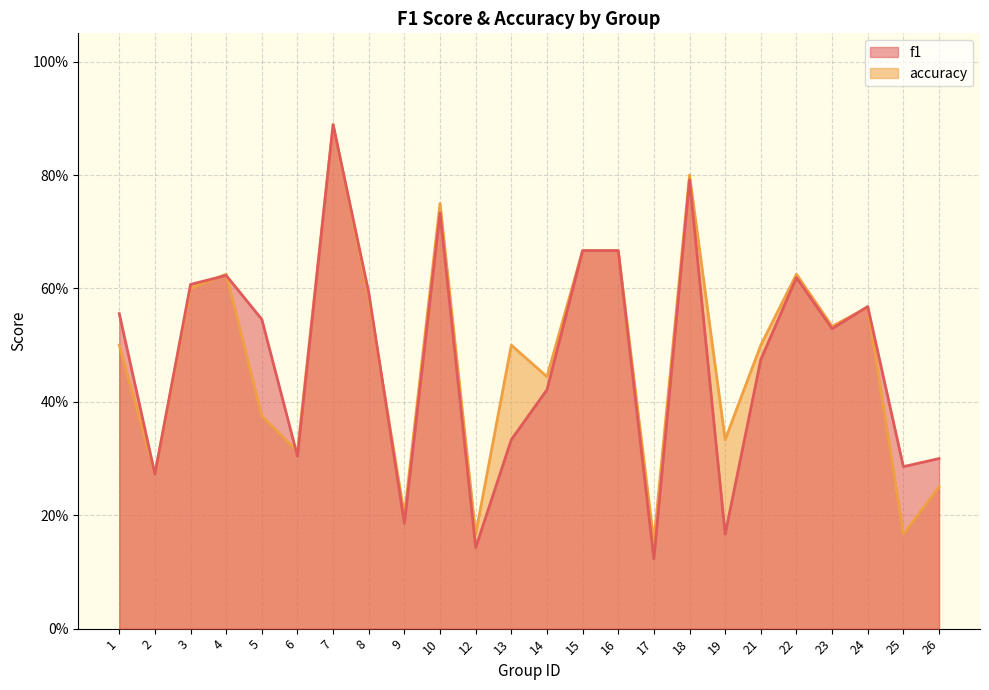

How many interior local valleys does the f1 series have?

8